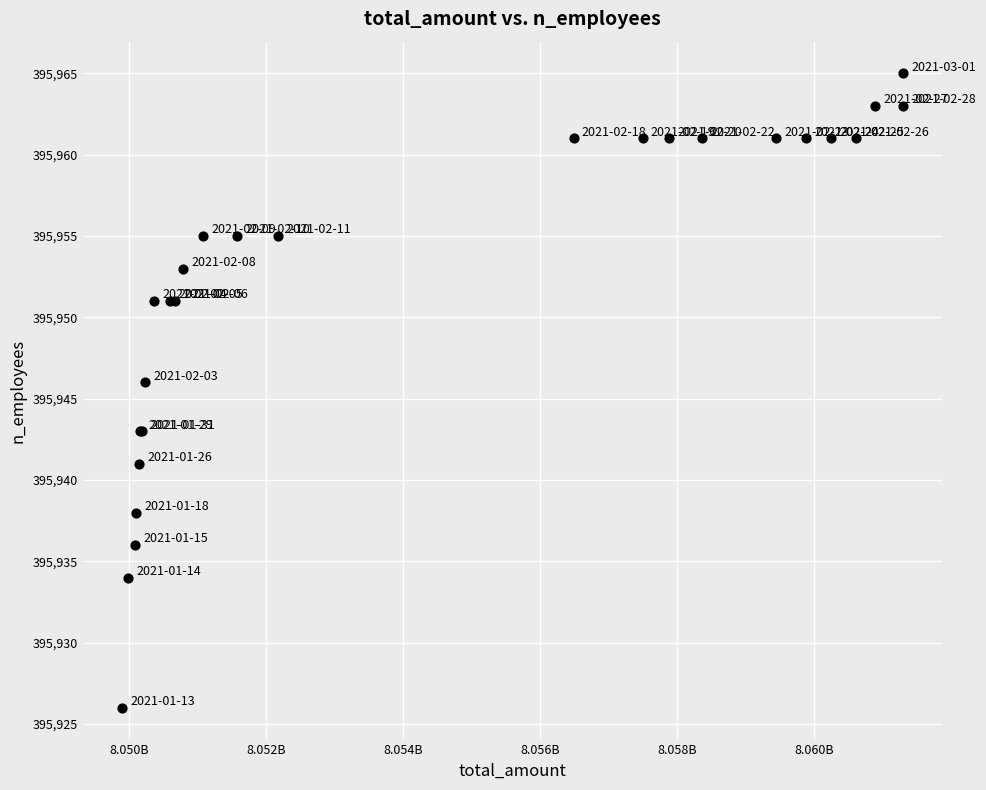

What Y value in the scatter plot is closest to 395945?

395946